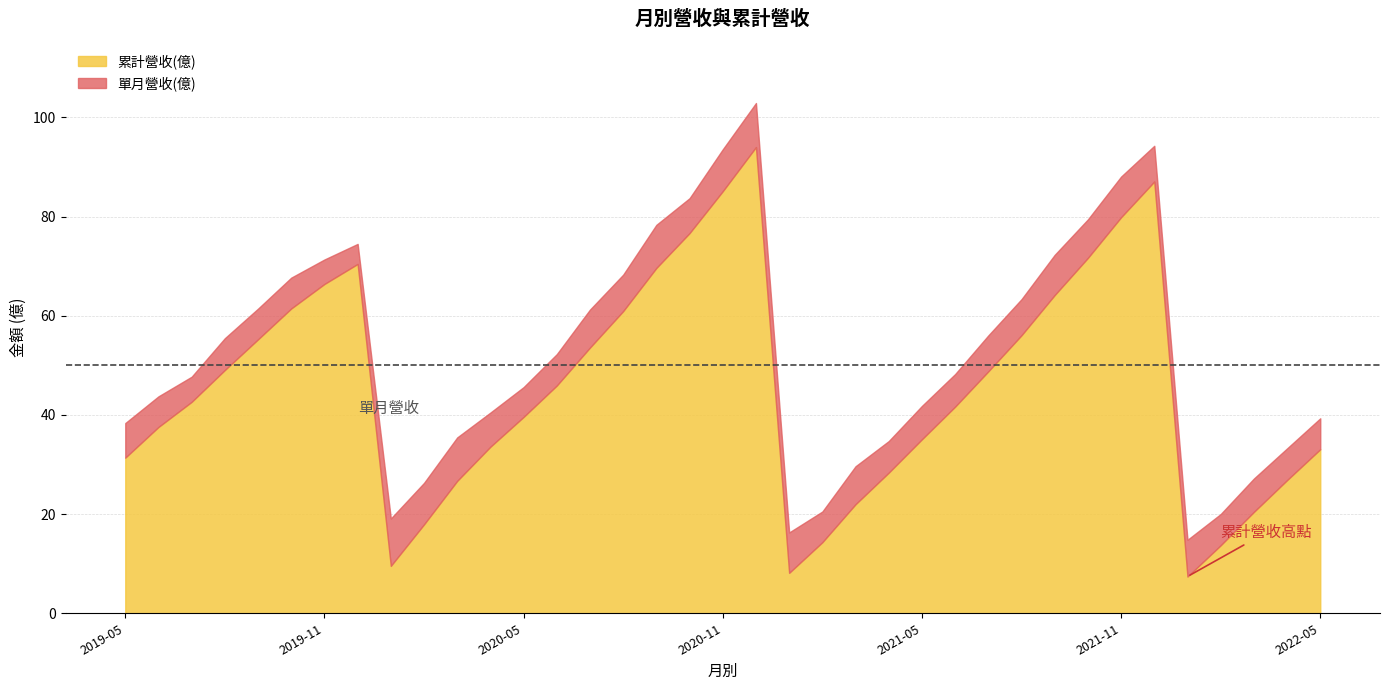

Read the 累計營收(億) value at 2020-10.

76.7